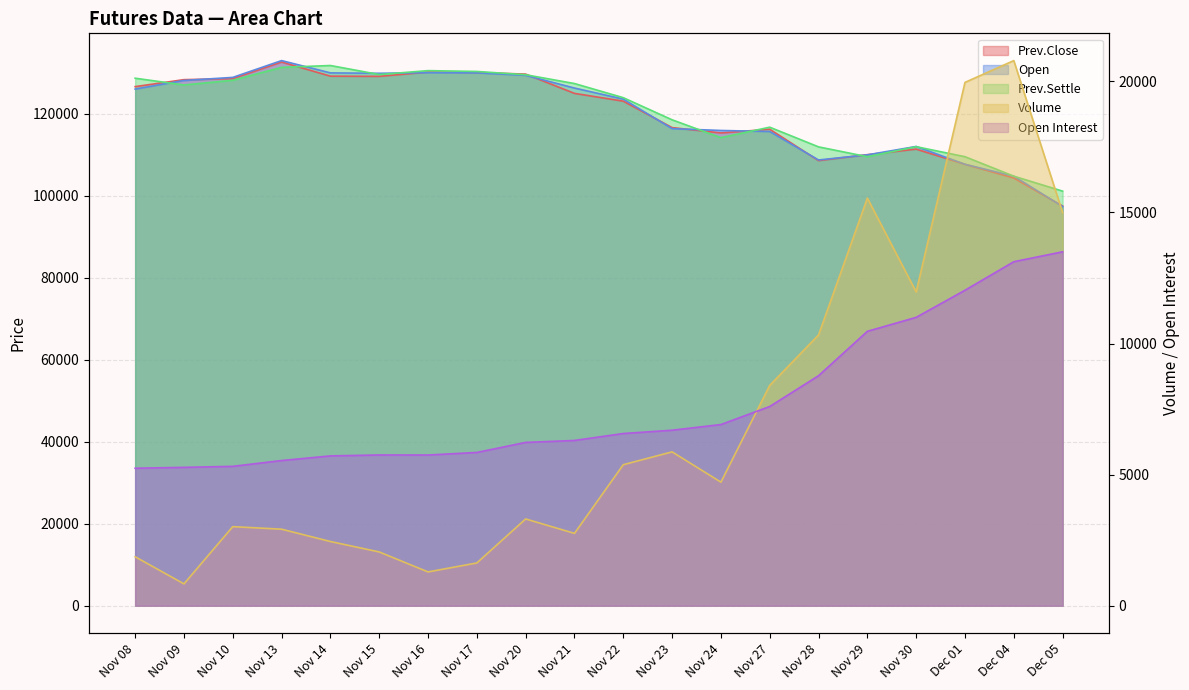

True or false: Prev.Settle and Volume cross at least once.

False